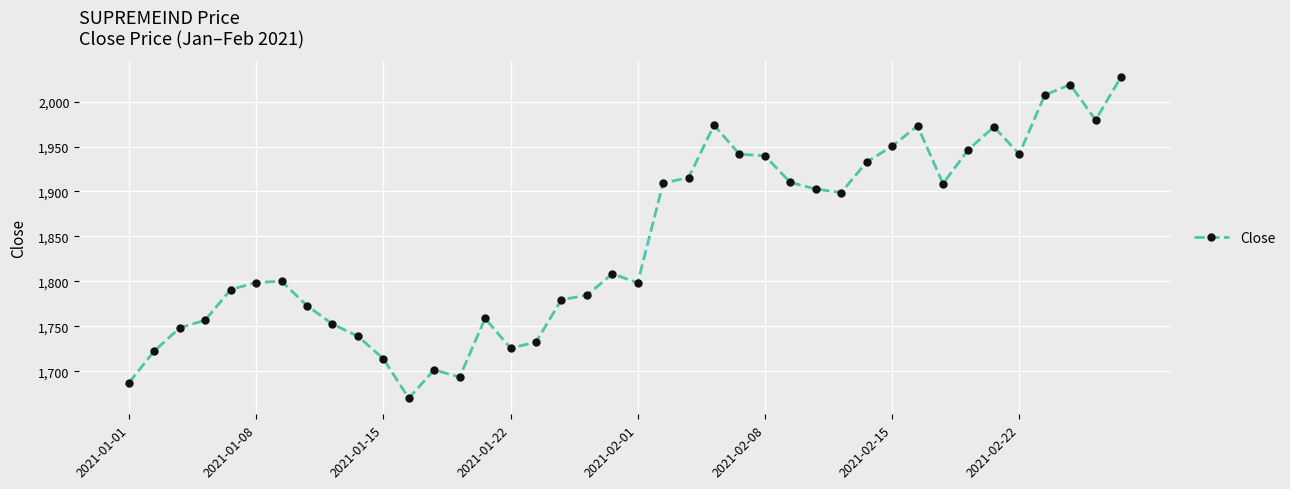

True or false: there are more than 1 points higher than both neighbors.

True